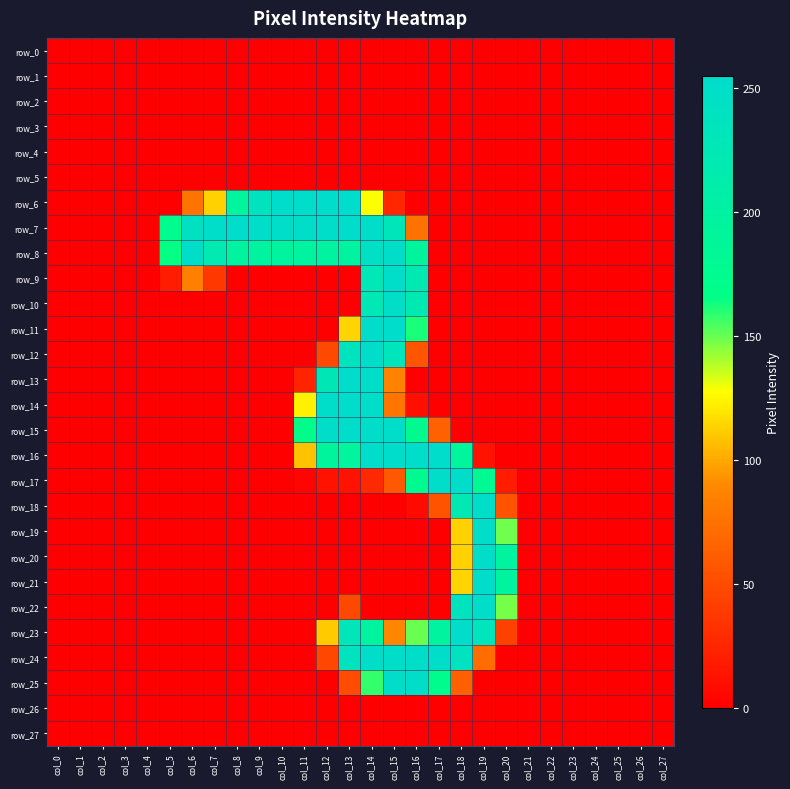

Which series changed the most between col_3 and col_18?

row_17